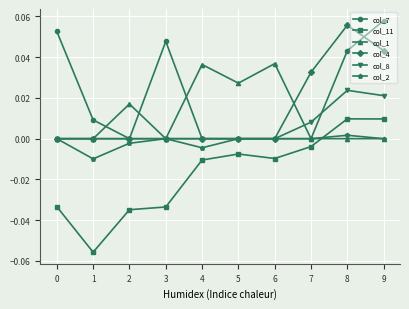

True or false: col_11 and col_4 cross at least once.

False